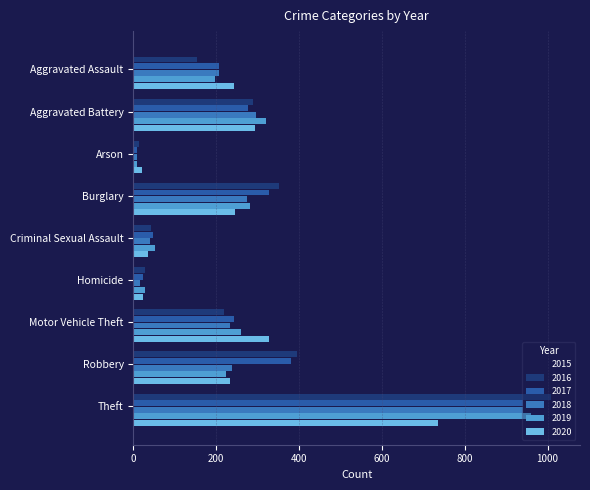

Between Theft and Aggravated Assault, which is larger?

Theft